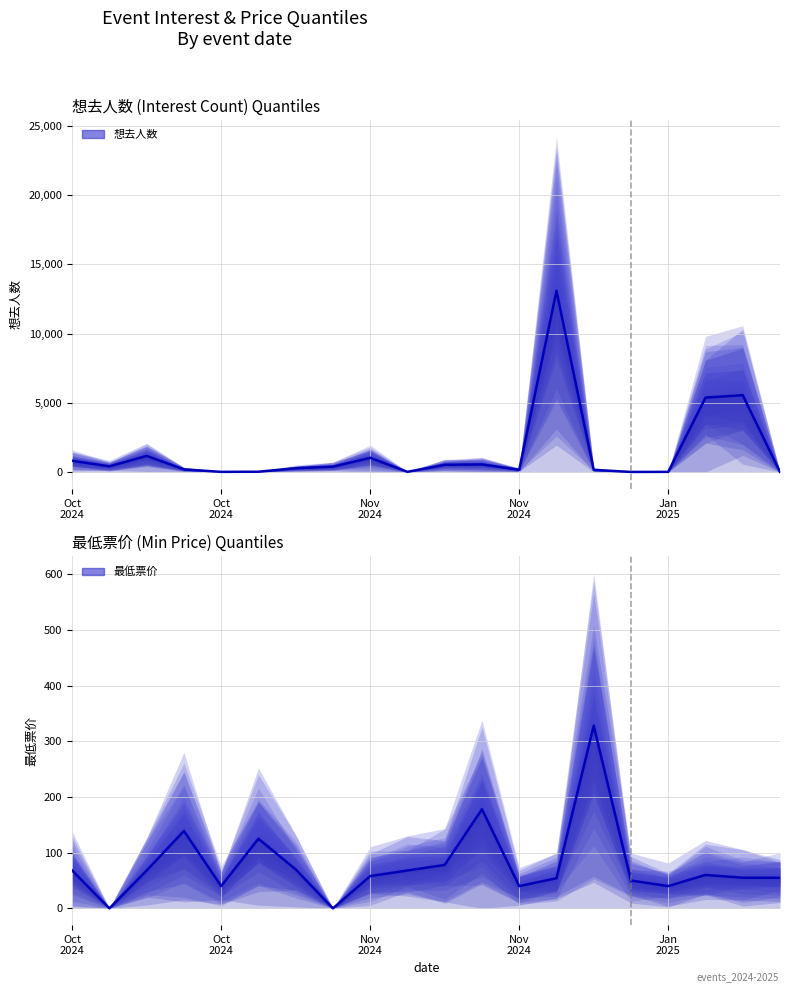

What are all the series names shown in the legend?

想去人数 (median), 最低票价 (median)